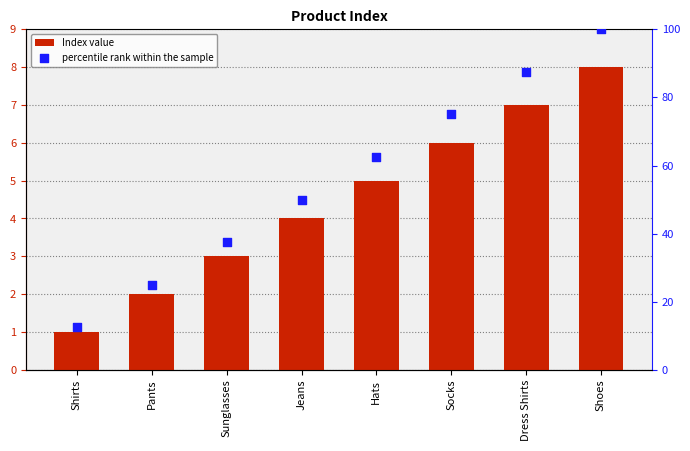

What are all the series names shown in the legend?

Index value, percentile rank within the sample